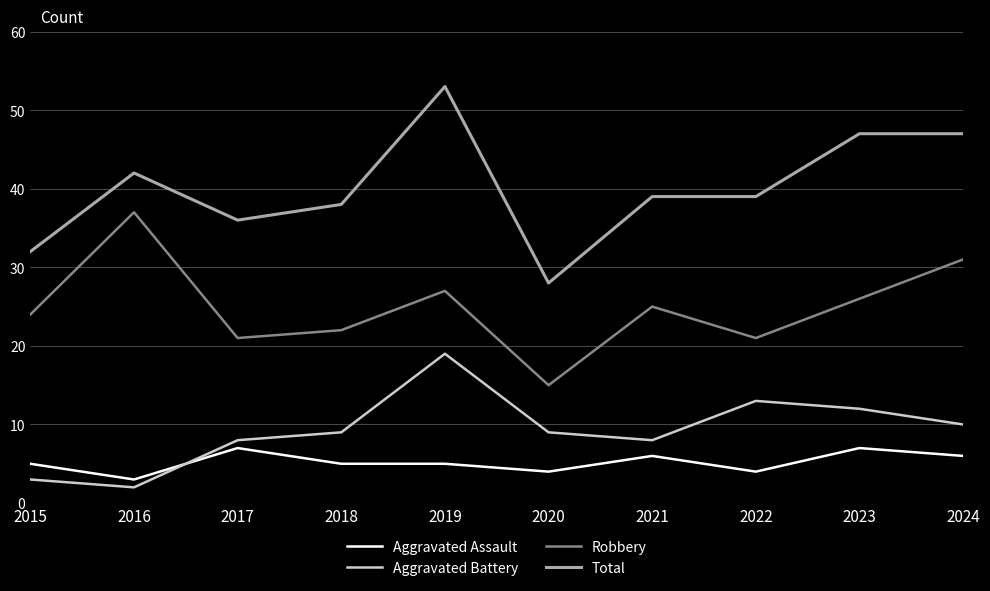

What is the lowest value of the Total series?

28